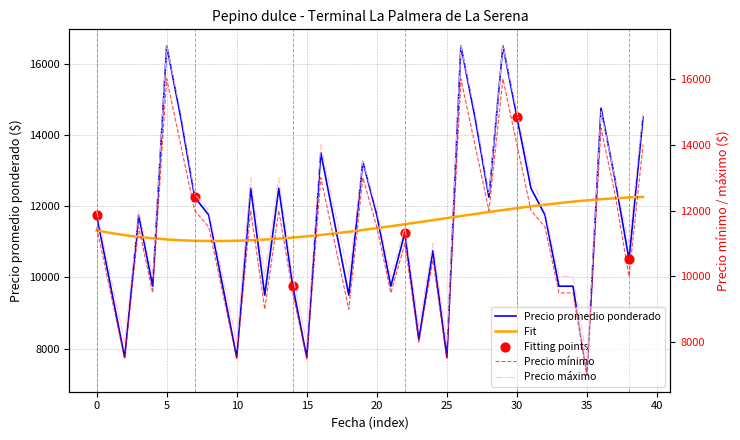

At how many categories does at least one series exceed 12801?

14